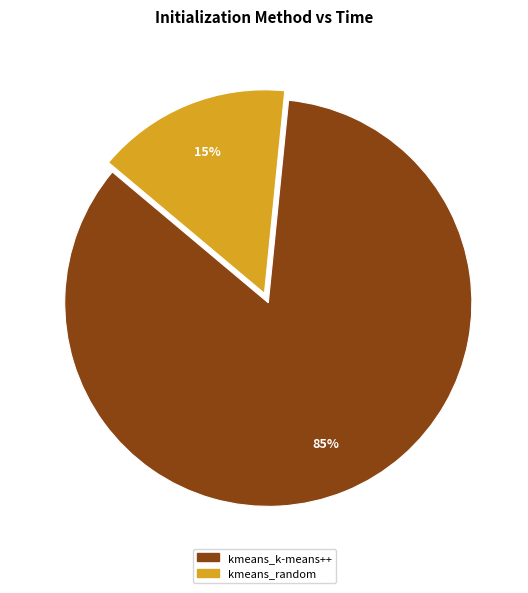

Which slice is the largest?

kmeans_k-means++